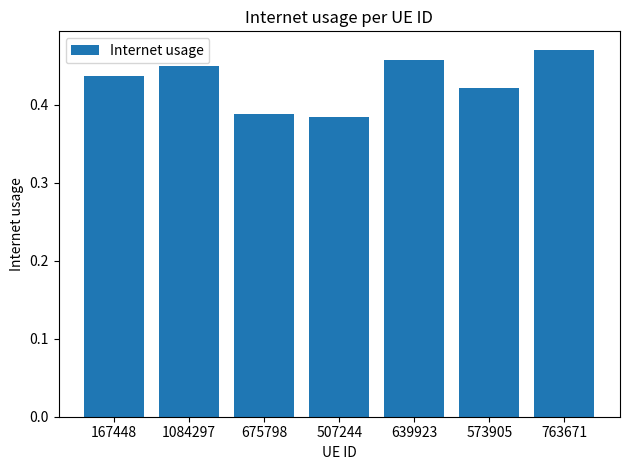

What position from the left is 507244?

4